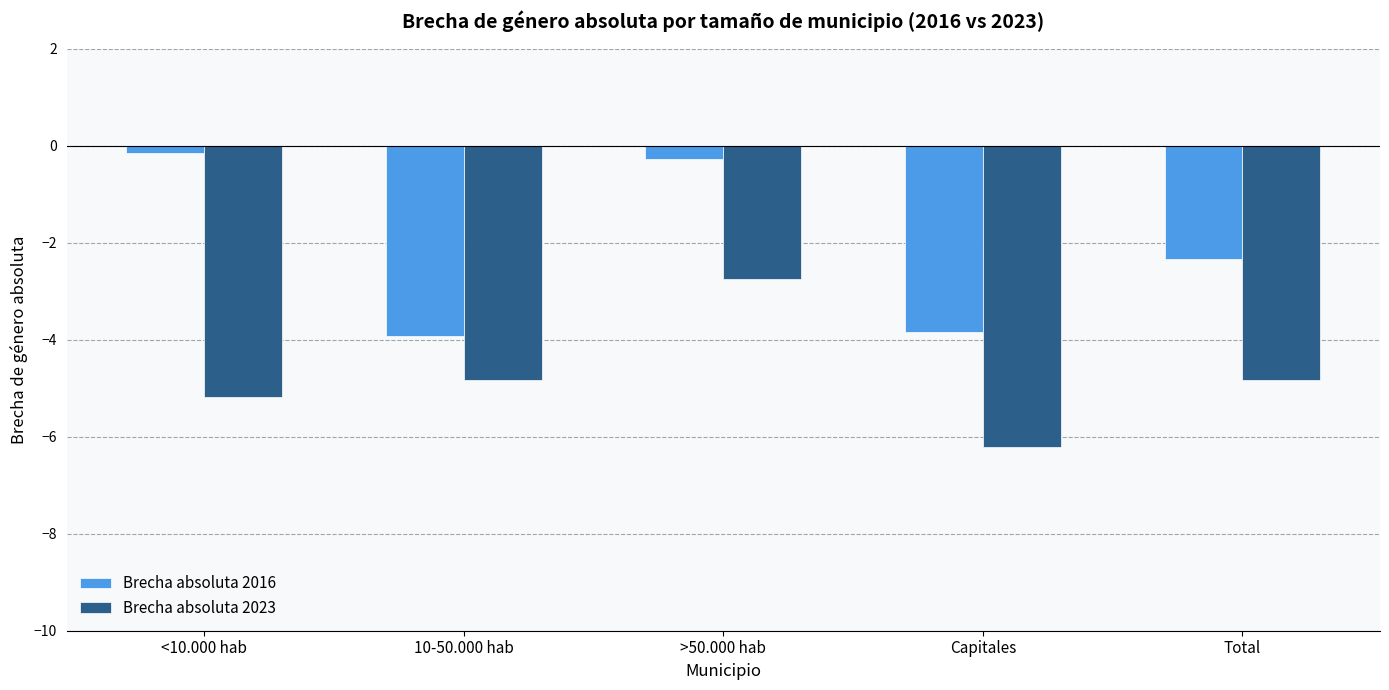

What is the maximum value for Brecha absoluta 2016?

-0.2